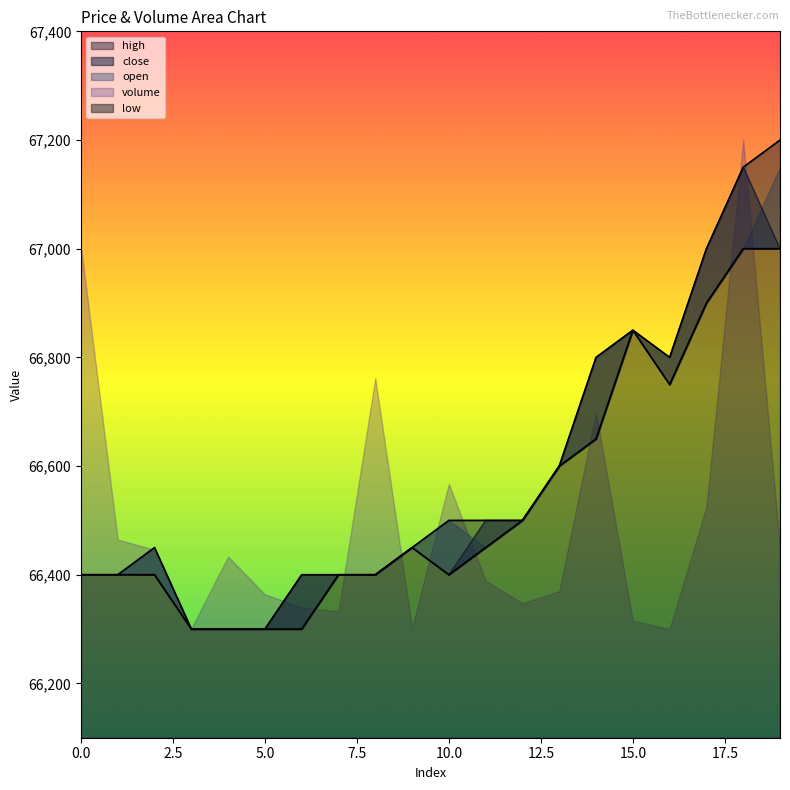

True or false: high and close cross at least once.

False